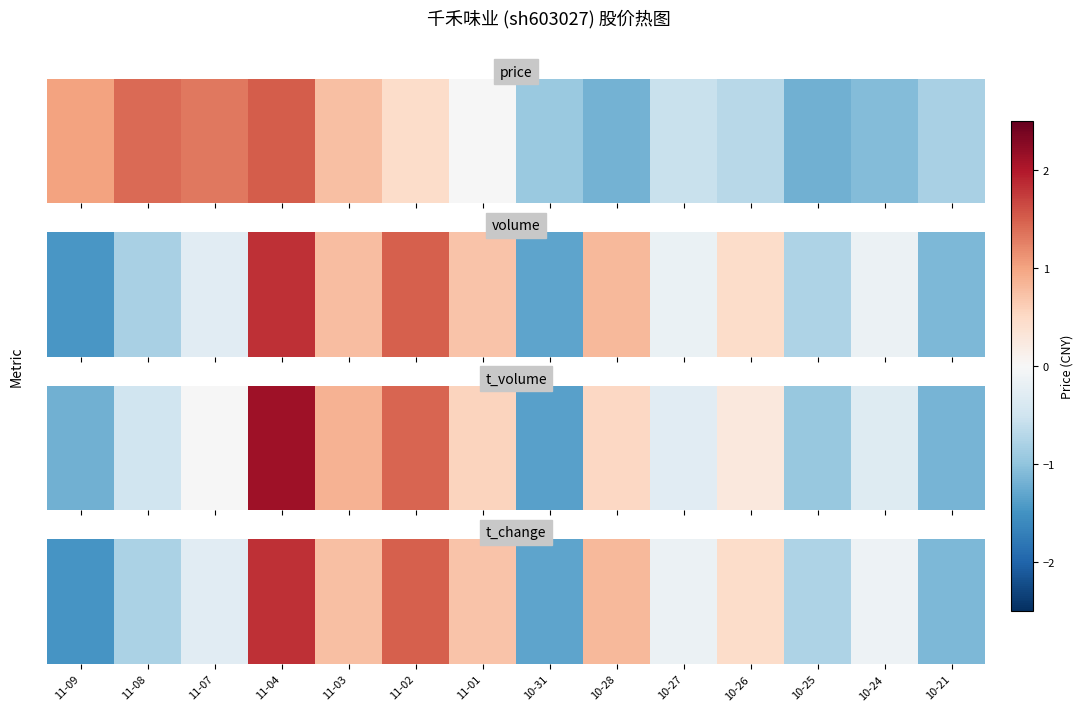

What is the difference between the values at 10-24 and 11-01?

0.8